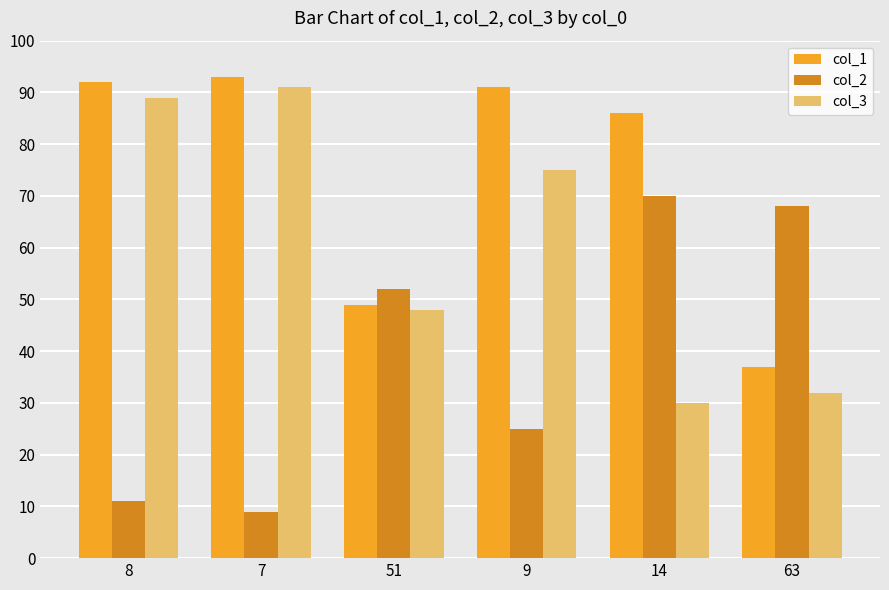

How many bars are there in each group?

3